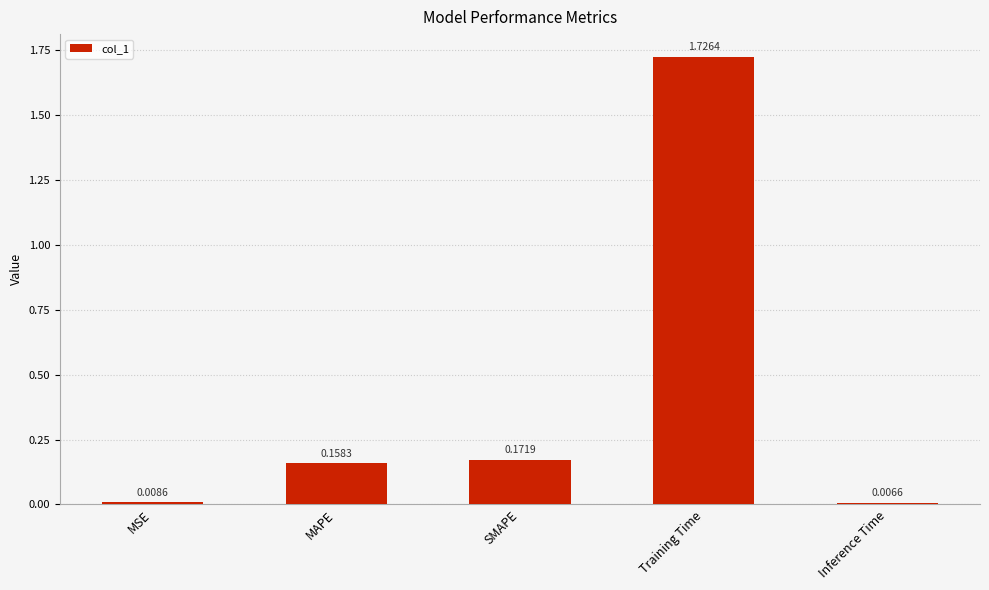

Are the bars horizontal?

No